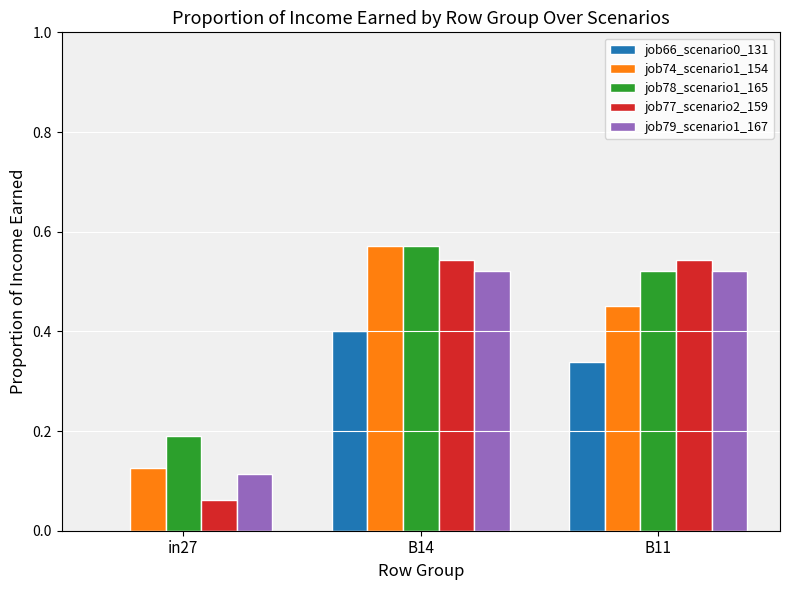

What is the sum of the job74_scenario1_154 values at in27 and B14?

0.7